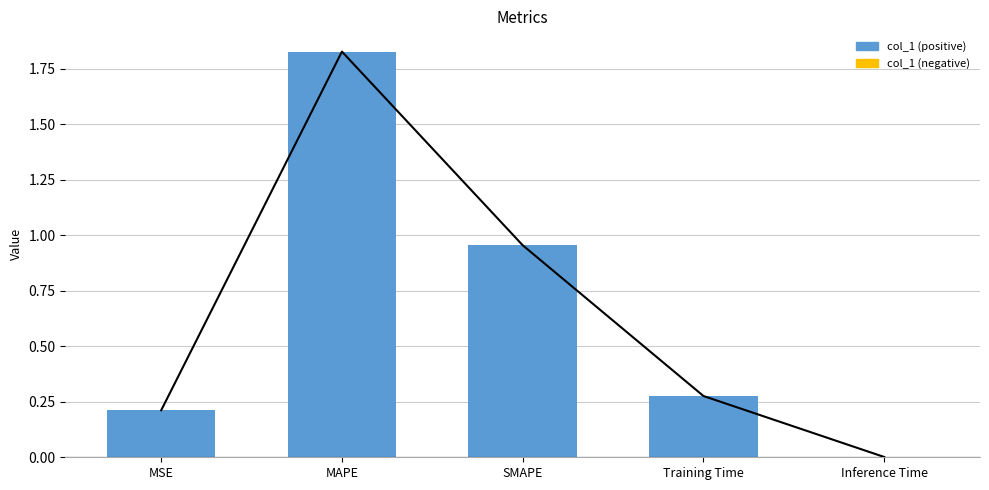

How many bars are there in total?

5